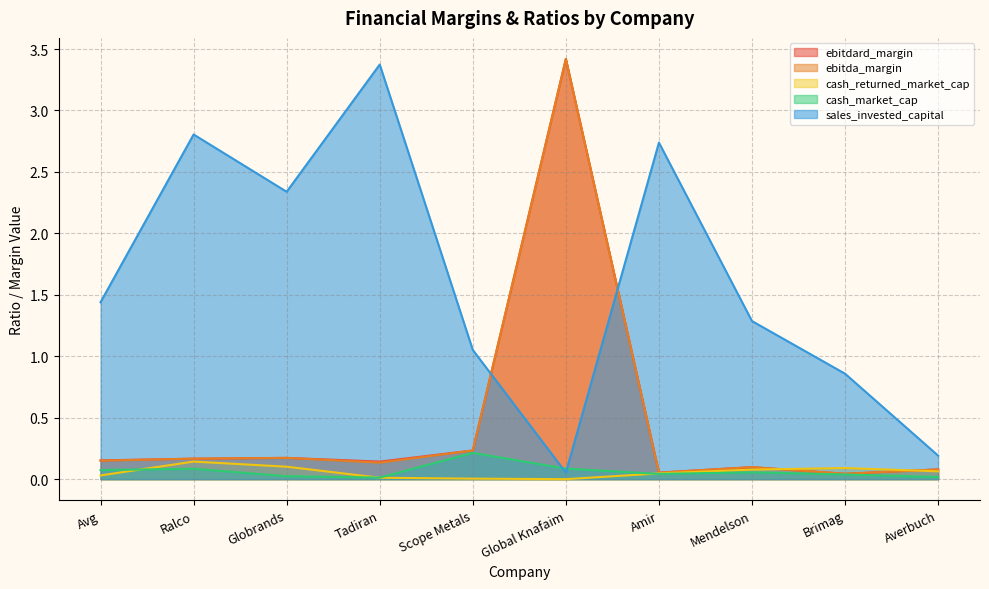

At which category does cash_market_cap reach its first local valley?

Tadiran